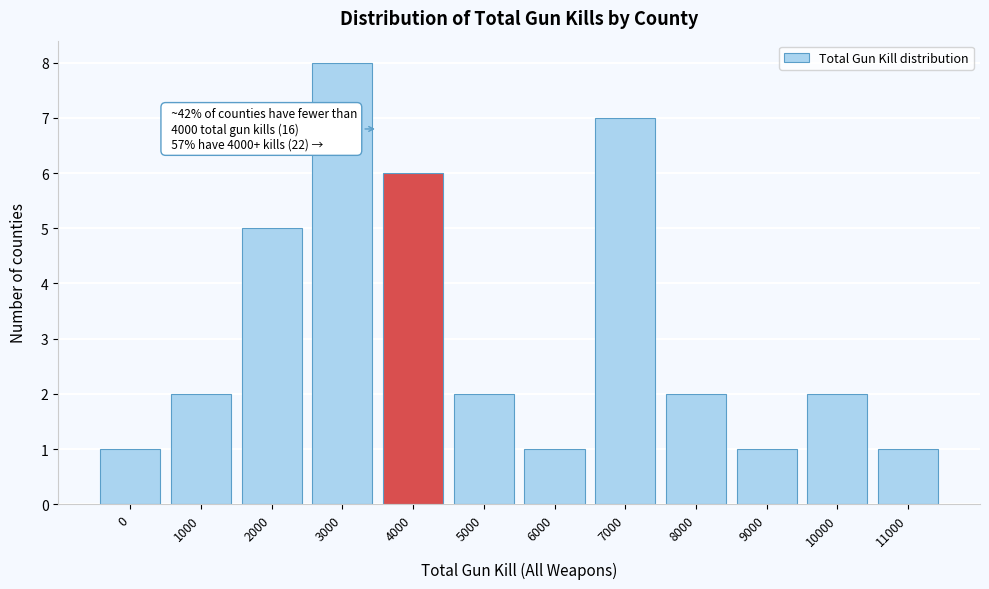

Reading right to left, transcribe all the data shown in this chart.

1	2	1	2	7	1	2	6	8	5	2	1